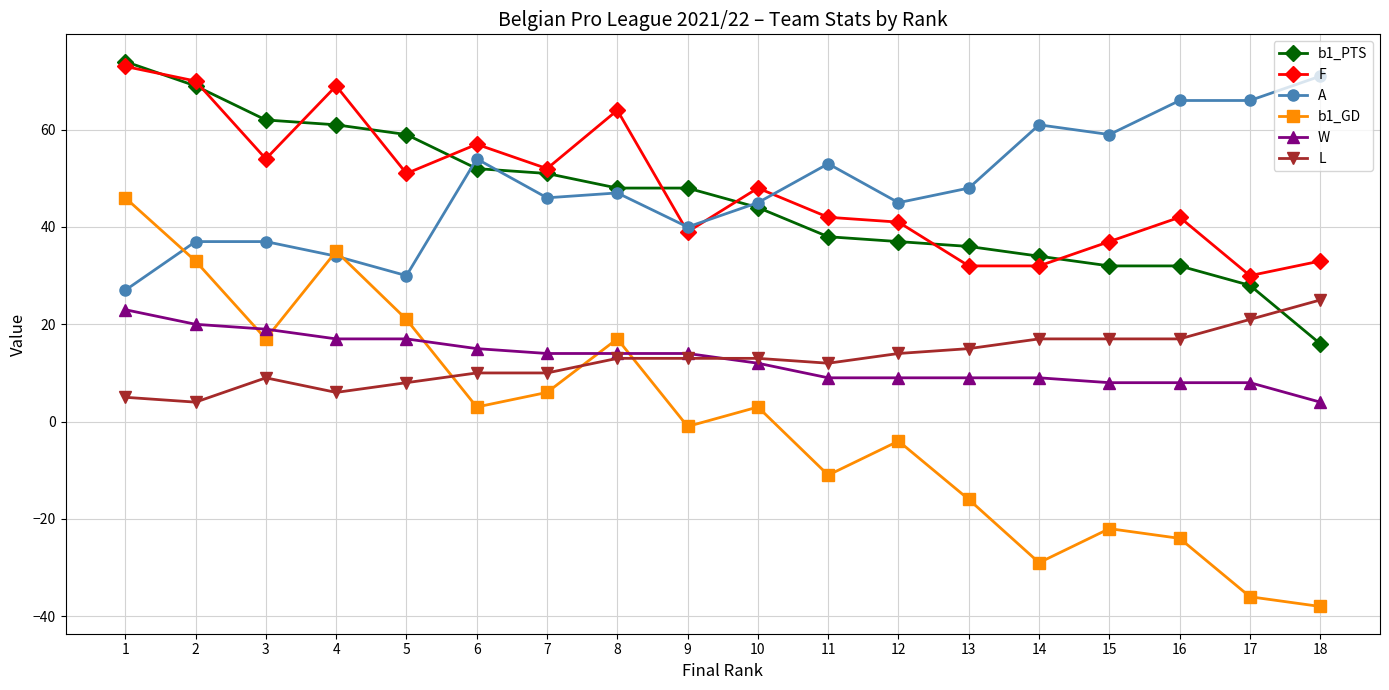

How many categories are shown in the chart?

18